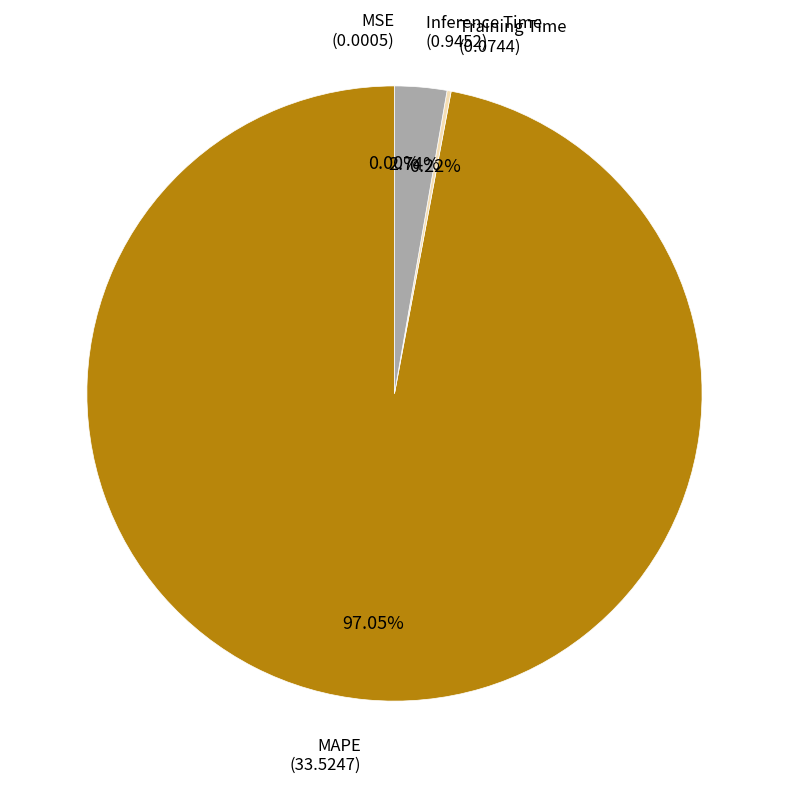

Is there a majority slice in this chart?

Yes